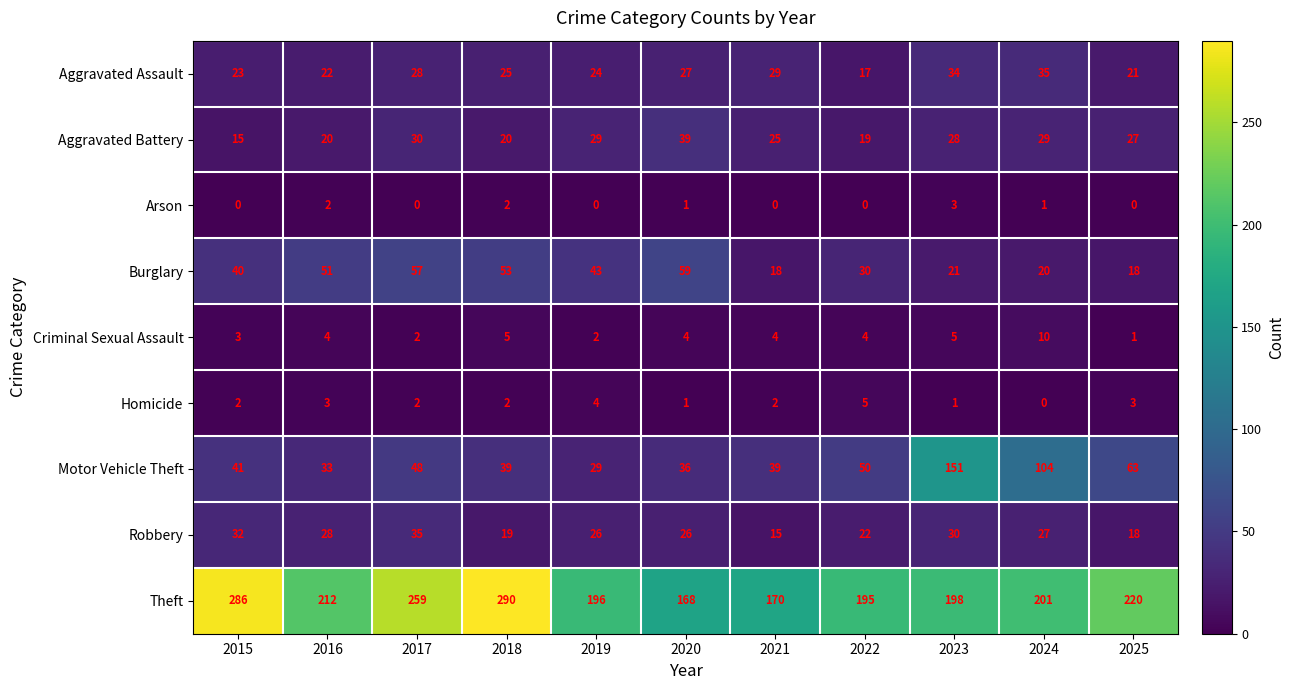

At 2023, list the series in order from largest to smallest.

Theft, Motor Vehicle Theft, Aggravated Assault, Robbery, Aggravated Battery, Burglary, Criminal Sexual Assault, Arson, Homicide